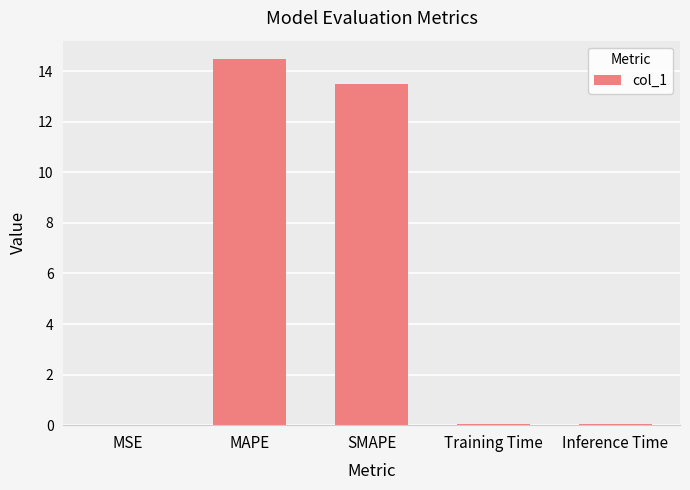

Which category has the highest value across all series?

MAPE